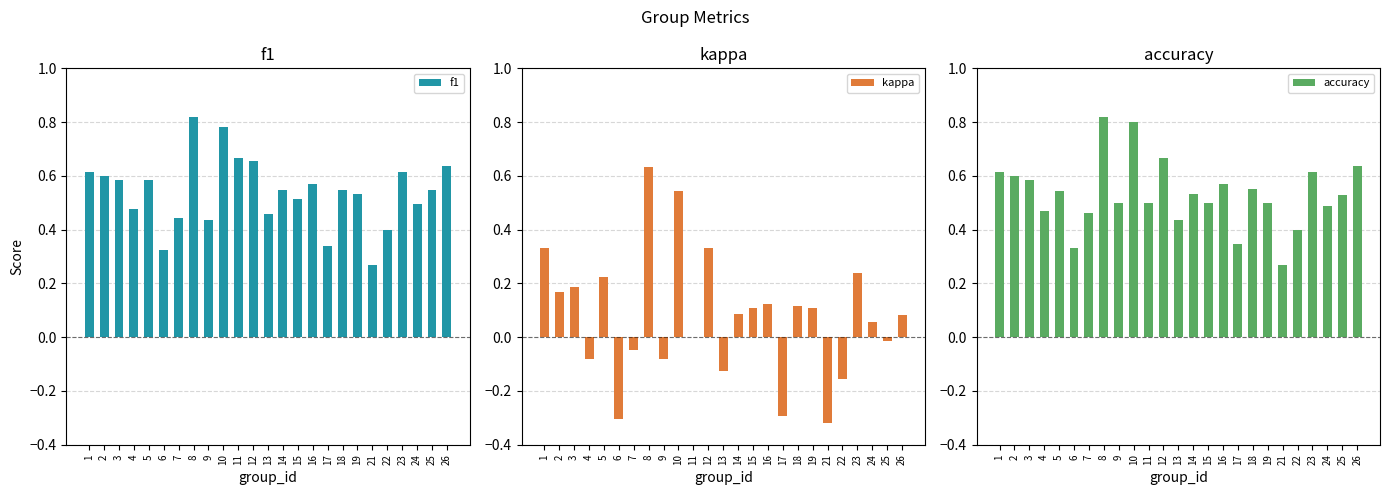

How many values in kappa are above zero?

15